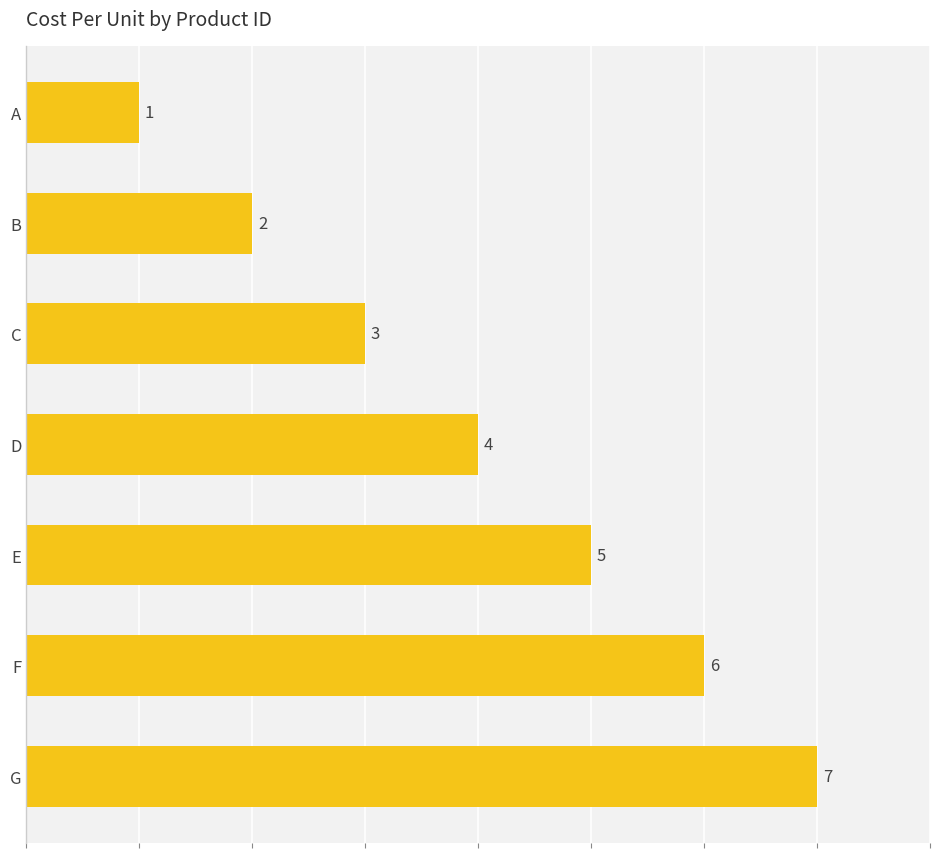

Are the bars horizontal?

Yes